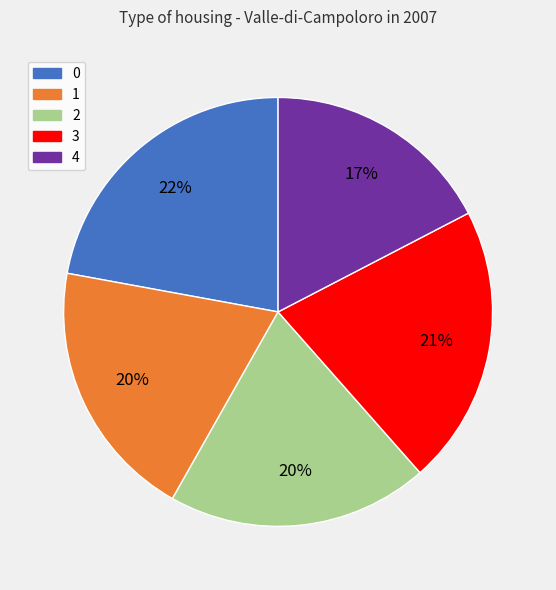

True or false: 2 accounts for 20% of the total.

True